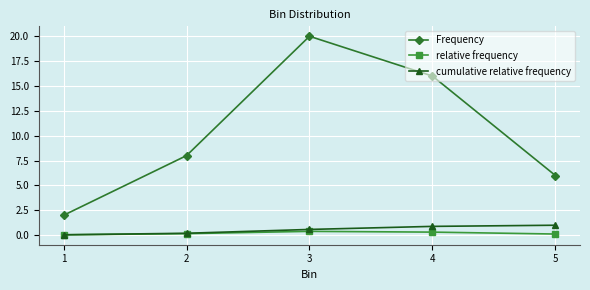

True or false: relative frequency and Frequency intersect in this chart.

False